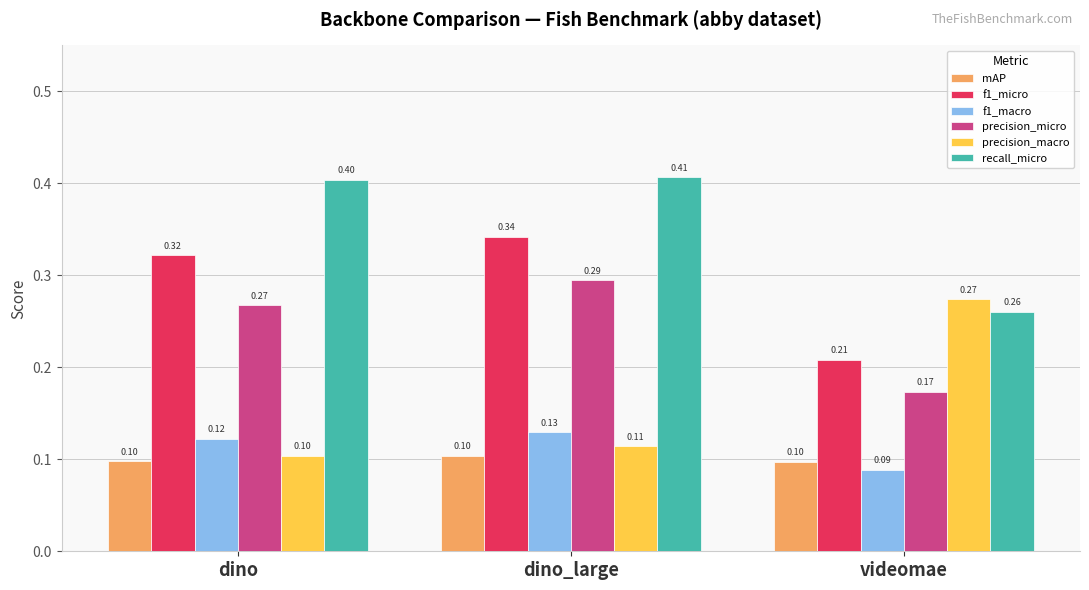

How many bars are there in each group?

6